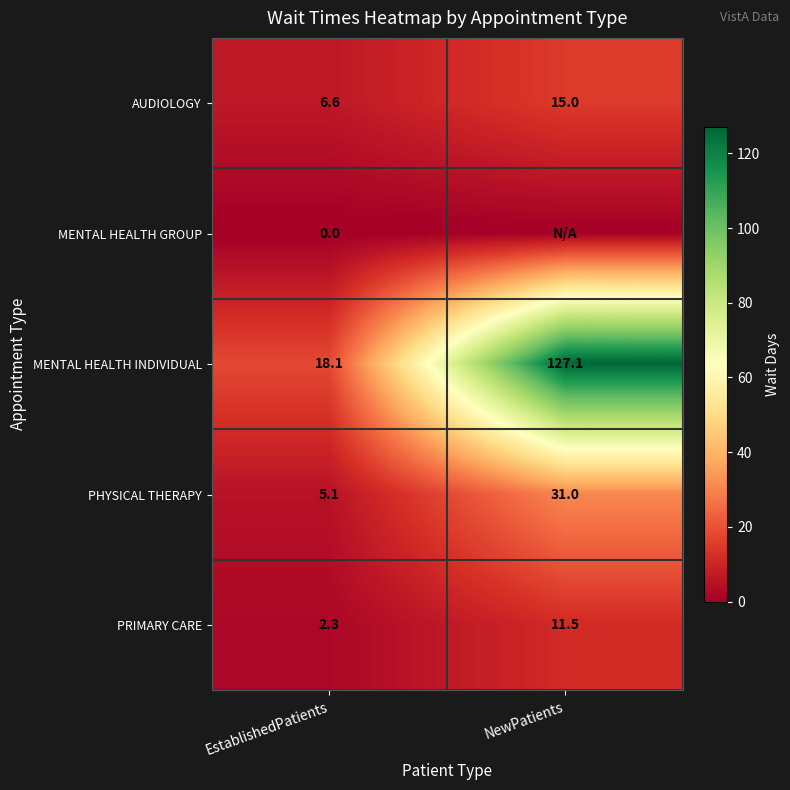

The MENTAL HEALTH INDIVIDUAL series shows 27.2 at EstablishedPatients. True or false?

False